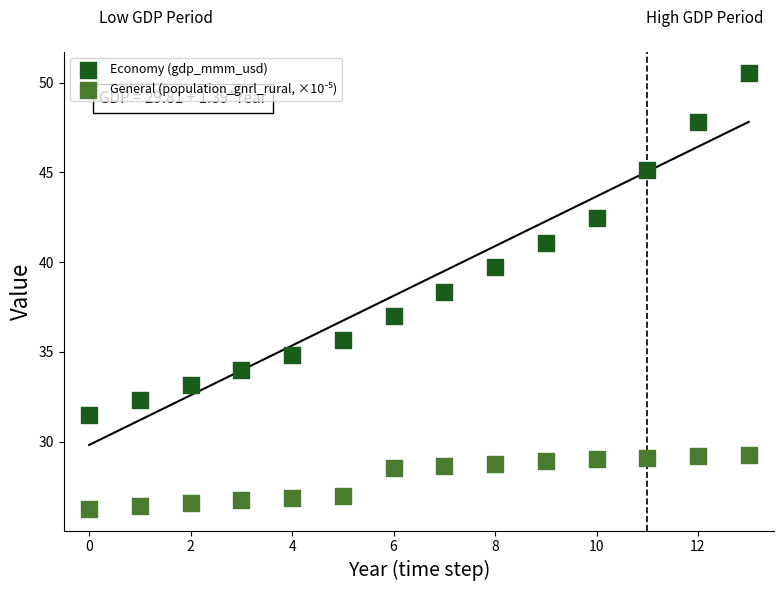

Which series reaches the maximum Y coordinate?

Economy (gdp_mmm_usd)